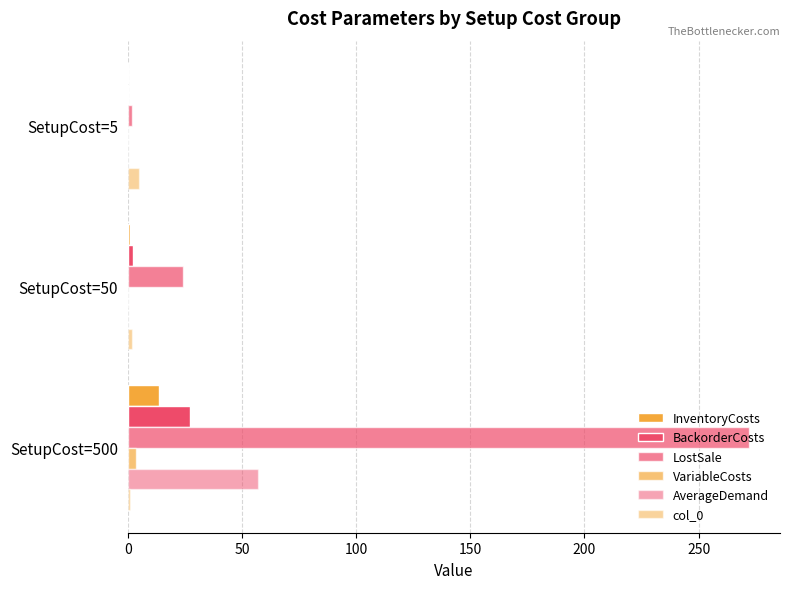

Reading left to right, list all the values displayed in this chart.

InventoryCosts: 13.6	1.2	0.1
BackorderCosts: 27.2	2.4	0.2
LostSale: 272.0	24.0	2.0
VariableCosts: 3.6	0.2	0.0
AverageDemand: 57.1	0.0	0.0
col_0: 1.0	2.0	5.0